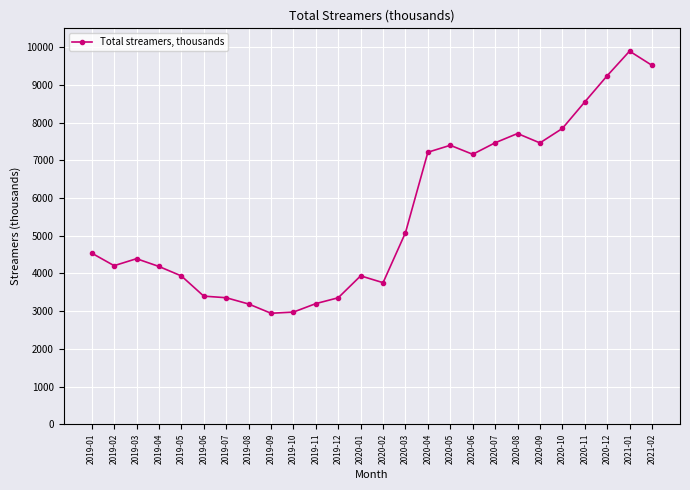

Is it true that the value at 2019-11 is 951?

False